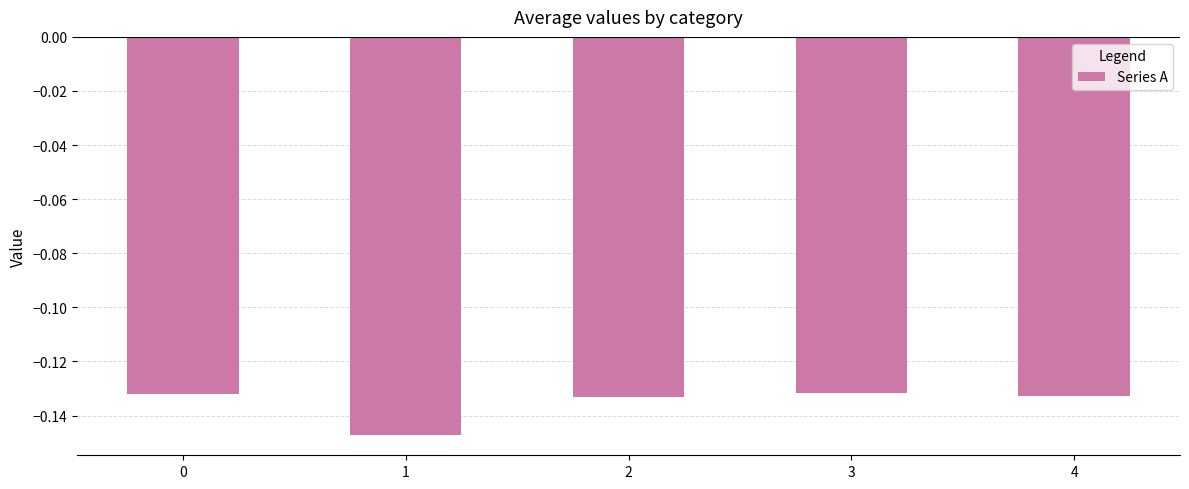

Is it true that the value at 3 is -0.2?

False